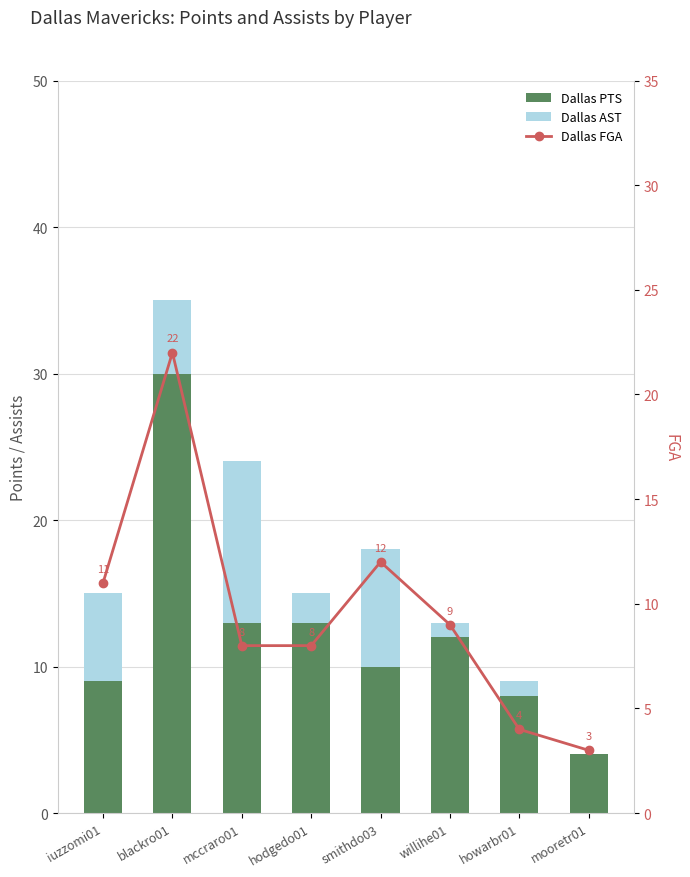

What are all the series names shown in the legend?

Dallas PTS, Dallas AST, Dallas FGA